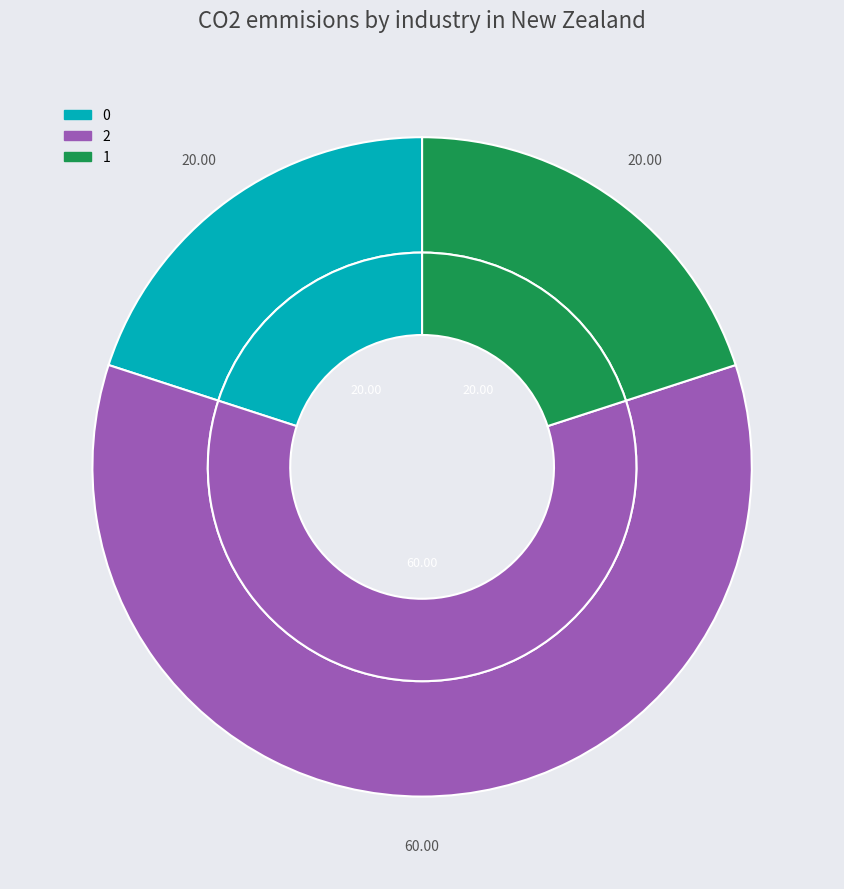

What is the ratio of the value at 0 to the value at 2?

0.3